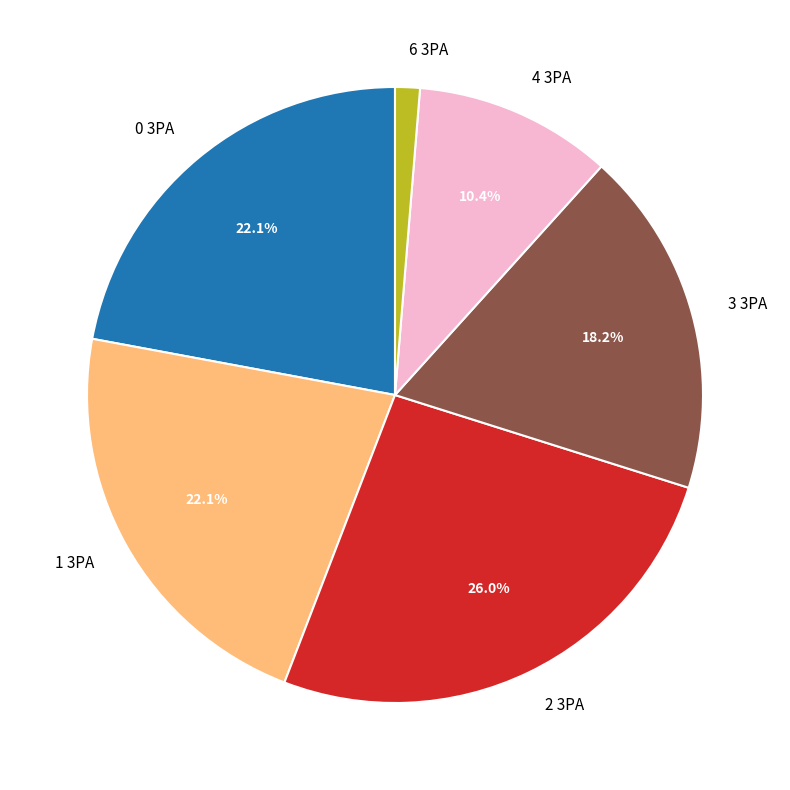

To the nearest percent, what is the difference between the largest and smallest slice percentages?

25%